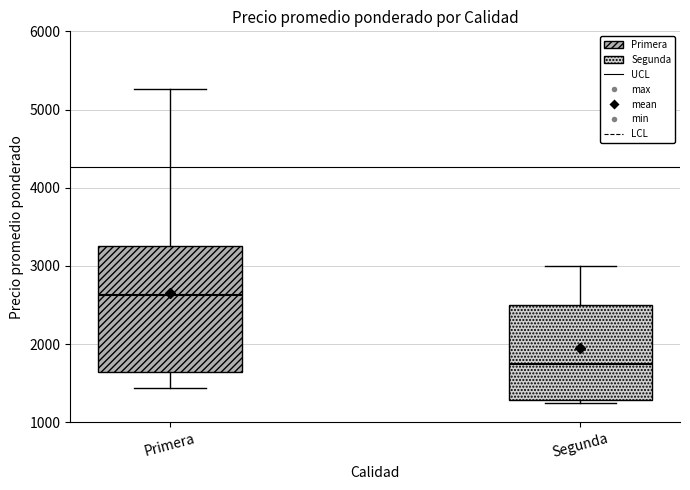

Where is the upper edge of the box for Segunda on the y-axis? The values are not printed on the chart, so give them approximately, as read against the axis.

2500